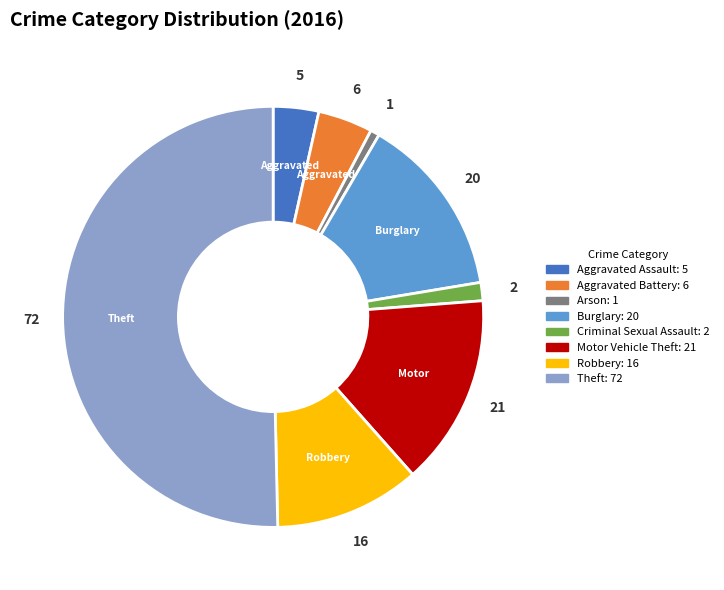

Which slice is the largest?

Theft